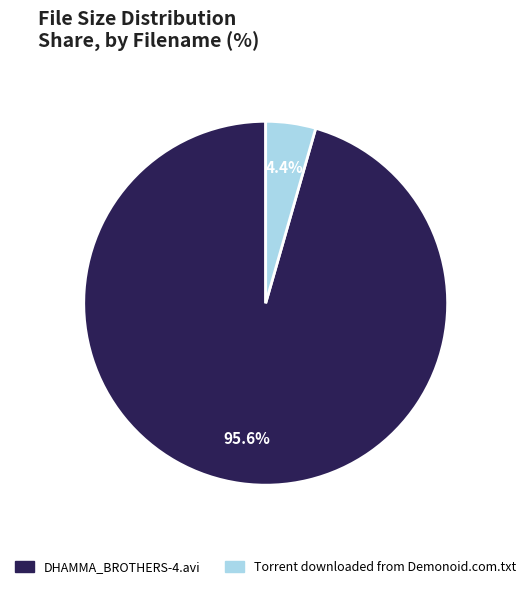

How much of the chart is everything except Torrent downloaded from Demonoid.com.txt?

95.6%